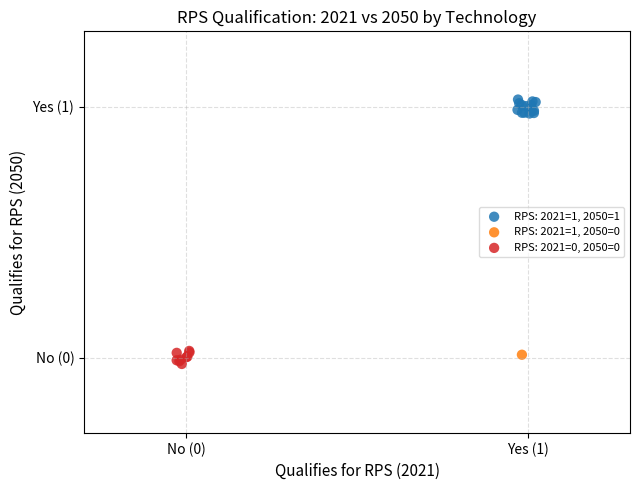

Which series contains the highest Y value?

RPS: 2021=1, 2050=1